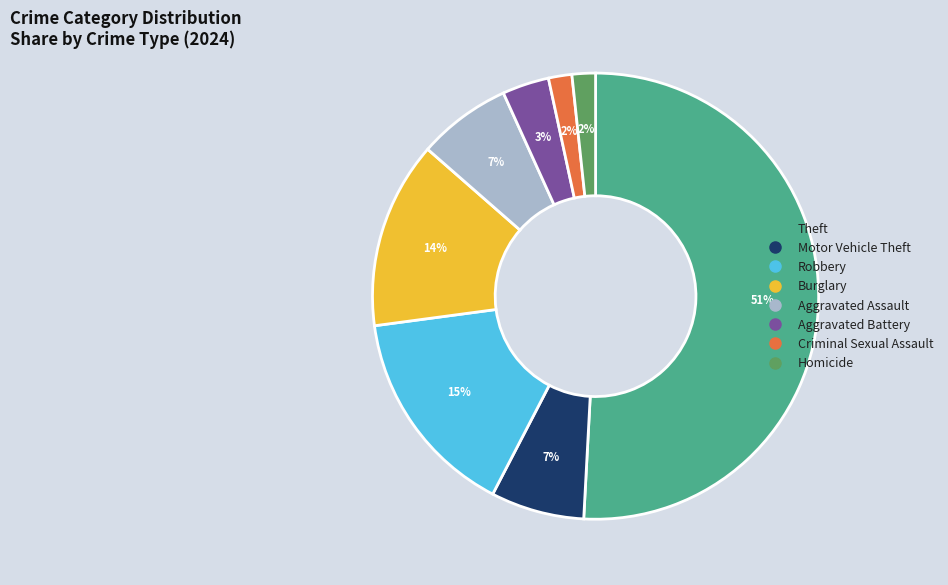

To the nearest percent, what is the difference between the largest and smallest slice percentages?

49%